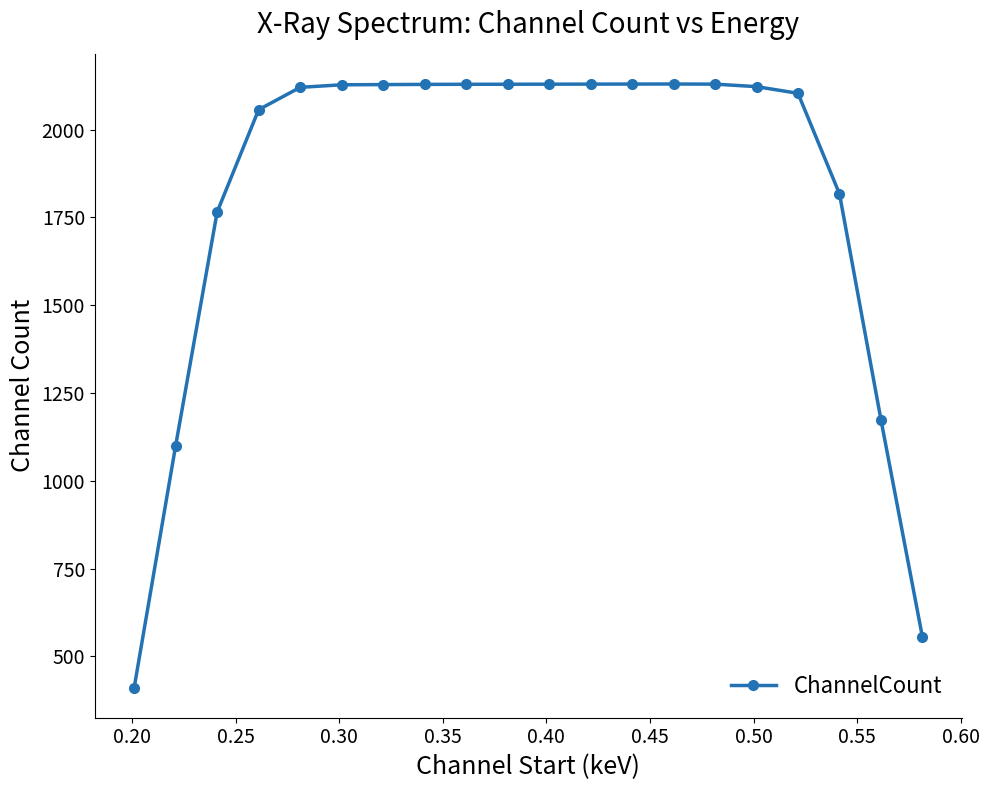

What is the value of the 12th point from the left?

2129.8